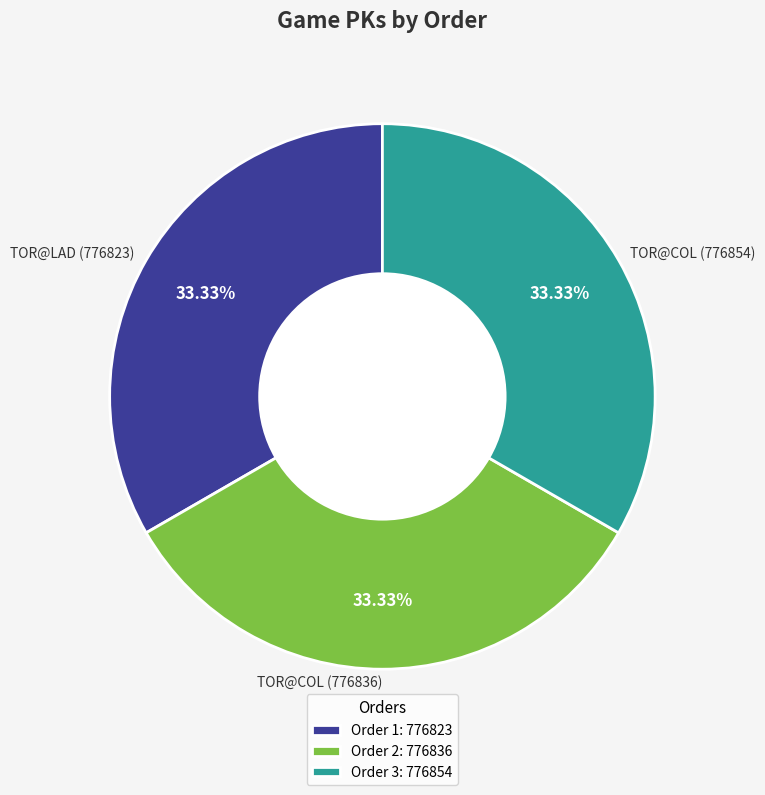

Is the sum of TOR@COL (776854) and TOR@LAD (776823) greater than half?

Yes